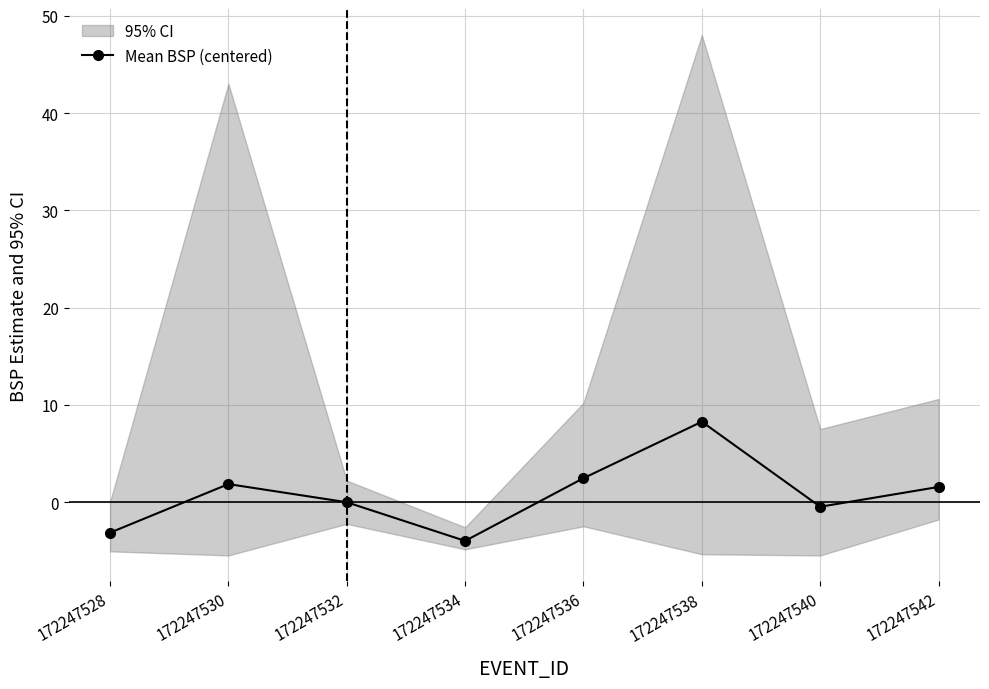

Rank the categories by value from lowest to highest.

172247534, 172247528, 172247540, 172247532, 172247542, 172247530, 172247536, 172247538